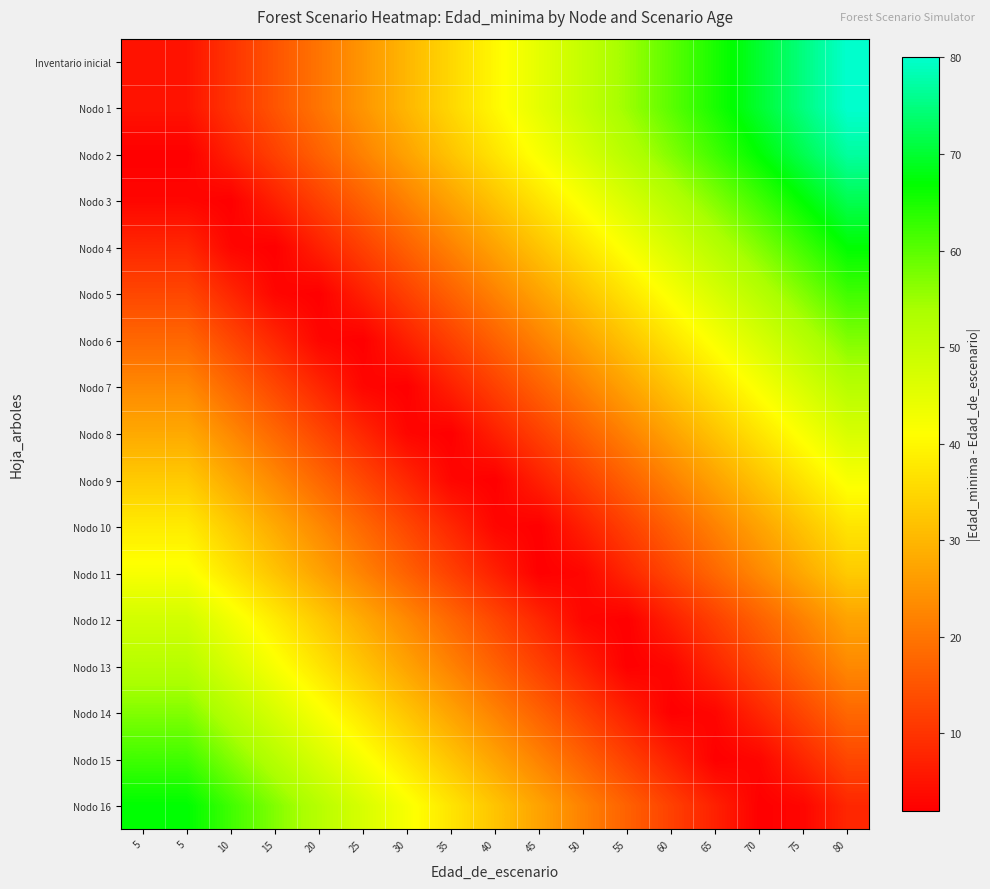

Rank the series at 45 from highest to lowest value.

Inventario inicial, Nodo 1, Nodo 2, Nodo 3, Nodo 4, Nodo 5, Nodo 16, Nodo 6, Nodo 15, Nodo 7, Nodo 14, Nodo 8, Nodo 13, Nodo 12, Nodo 9, Nodo 10, Nodo 11